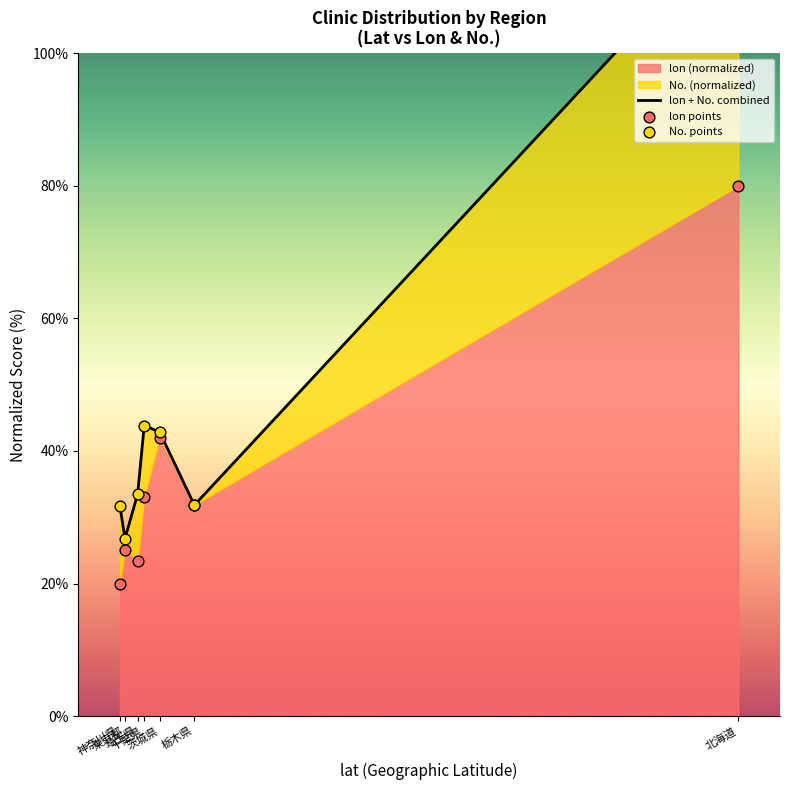

At how many categories does at least one series exceed 72?

1